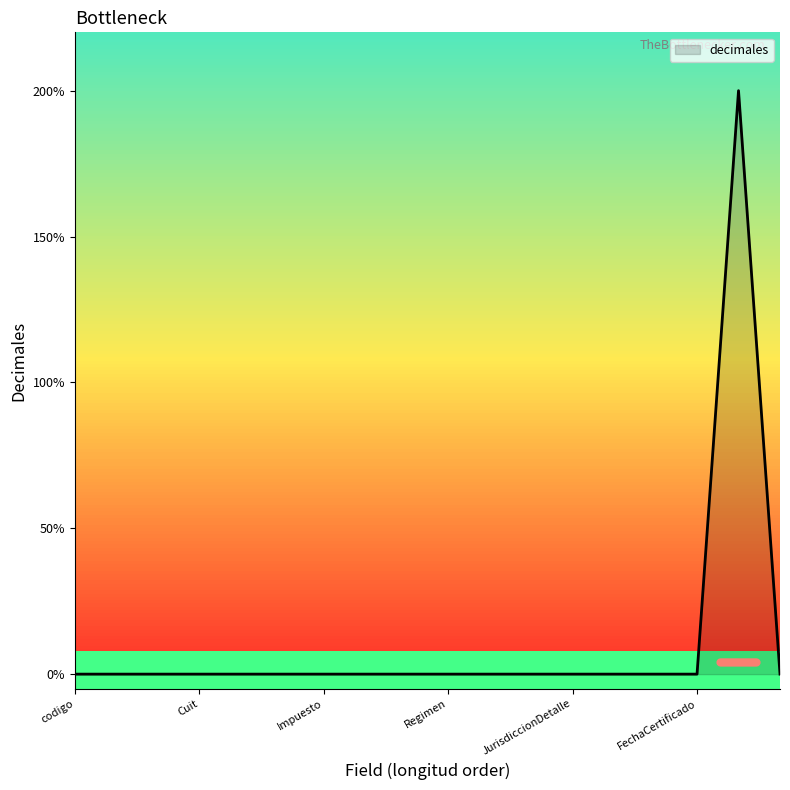

At which category does the chart reach its minimum across all series?

codigo